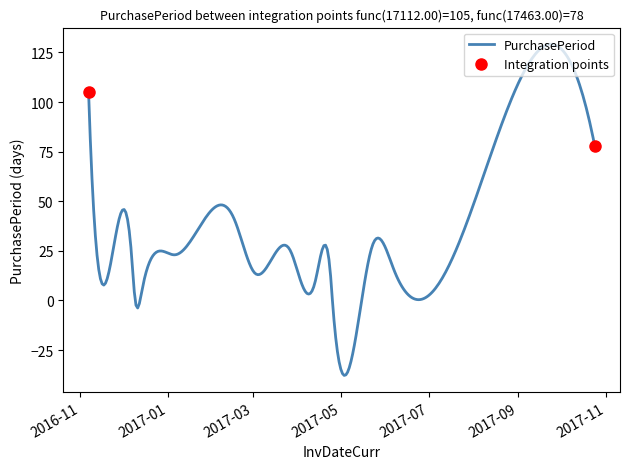

What is the ratio of the value at 2016-12-07 to the value at 2016-12-14?

4.2